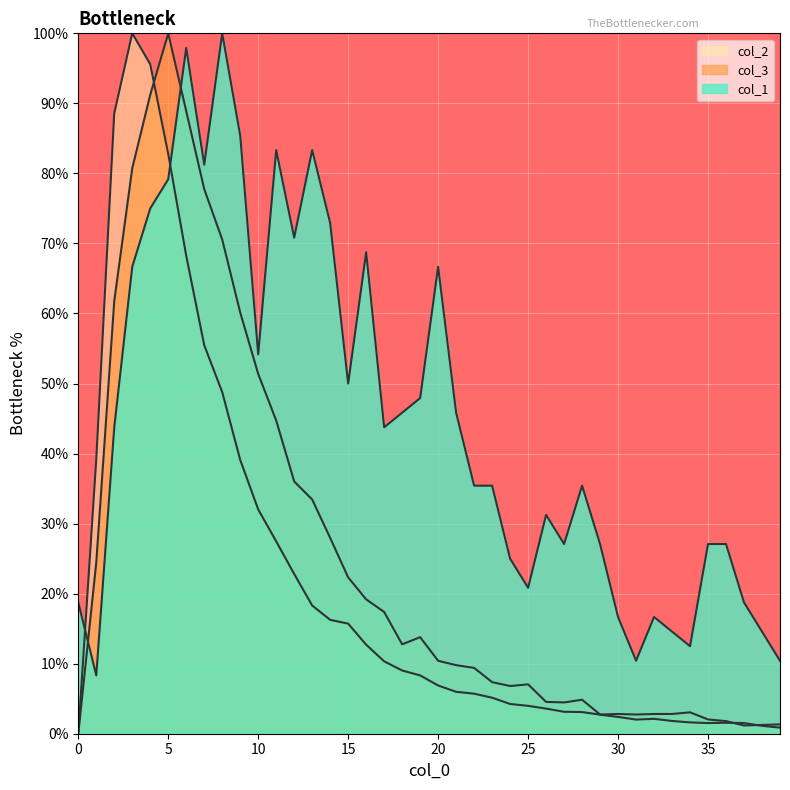

What is the maximum value for col_2?

100.0